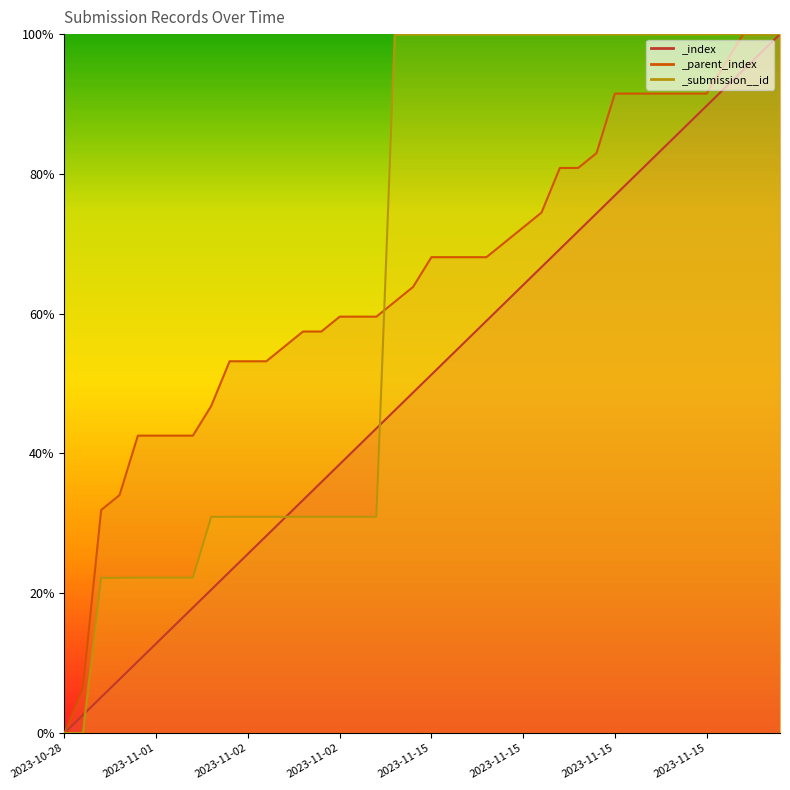

Is it true that _parent_index equals 100.0 at 2023-11-15?

True